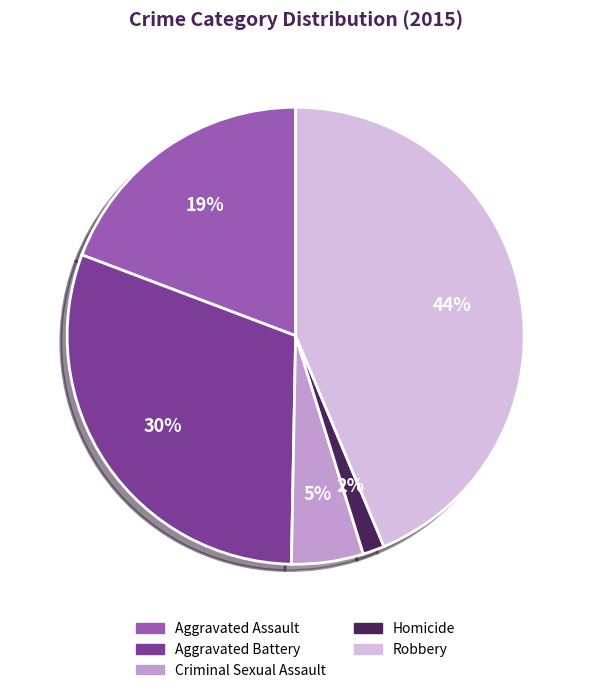

Between Aggravated Assault and Homicide, which is larger?

Aggravated Assault